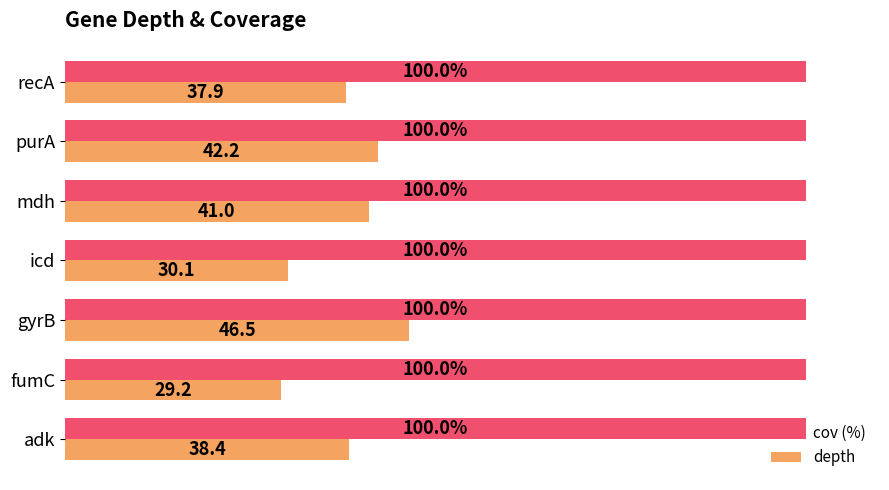

Which series has the largest range (max minus min)?

depth